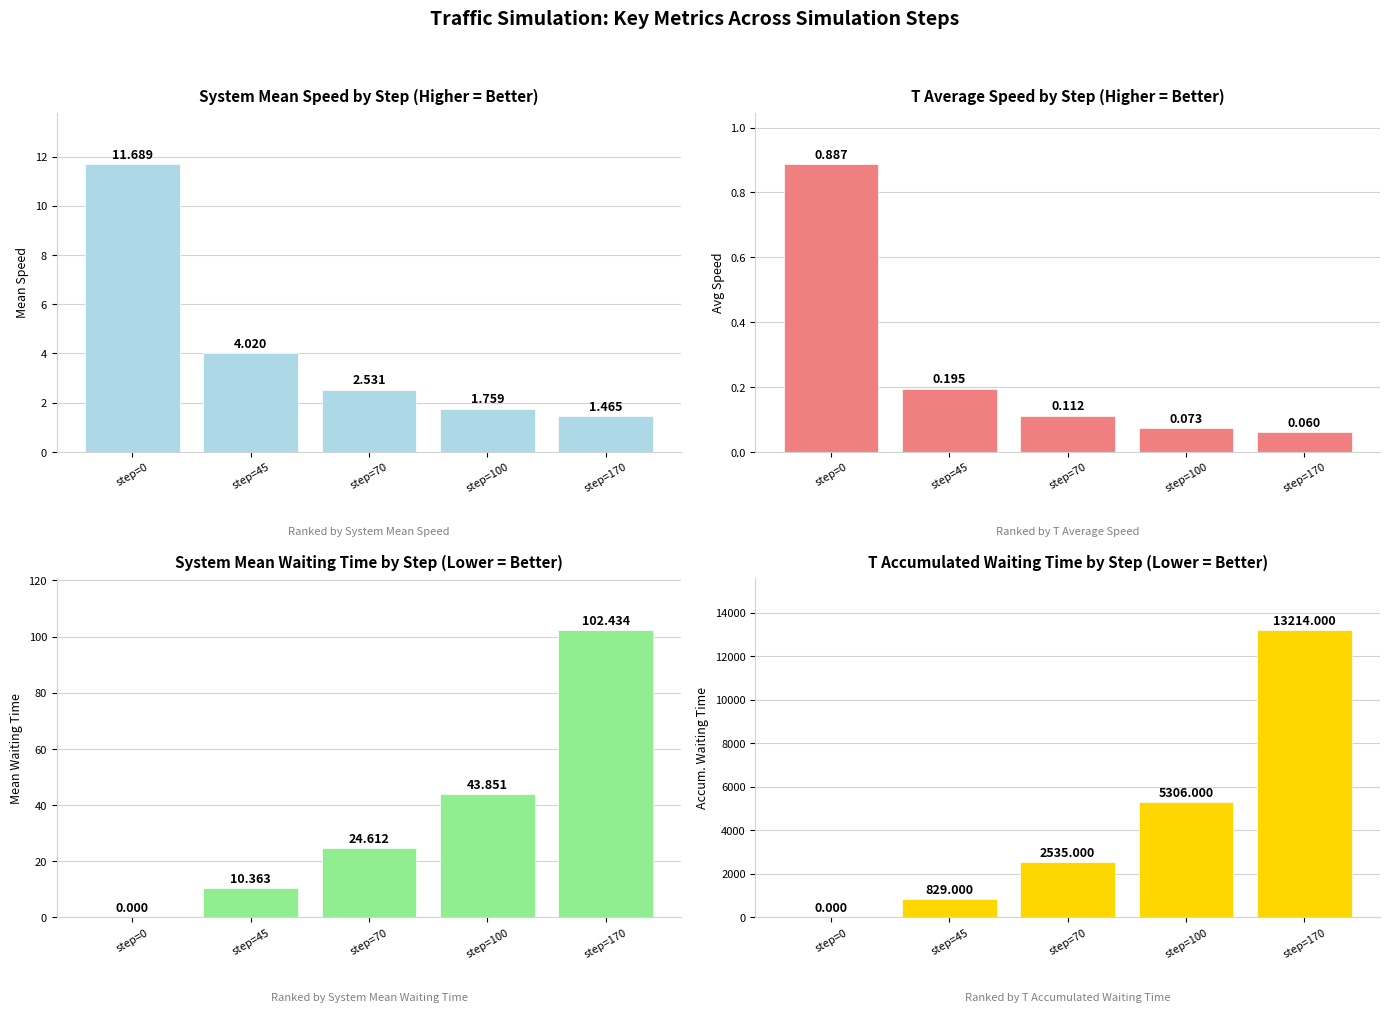

Does the chart contain any negative values?

No